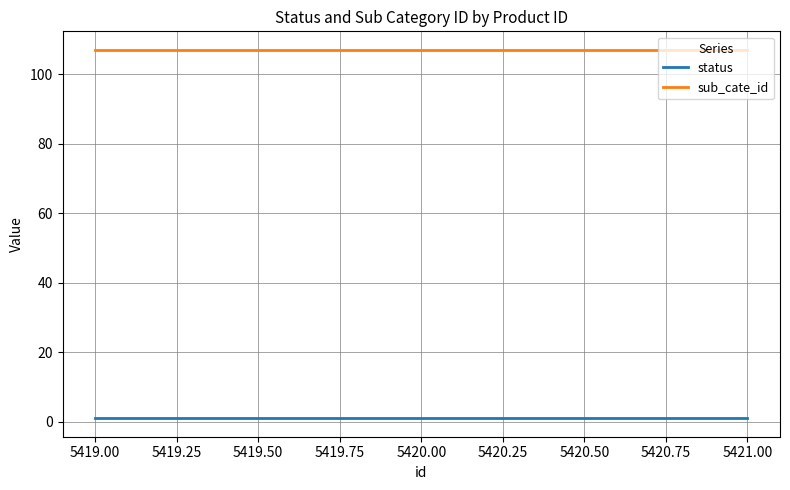

What is the lowest value of the sub_cate_id series?

107